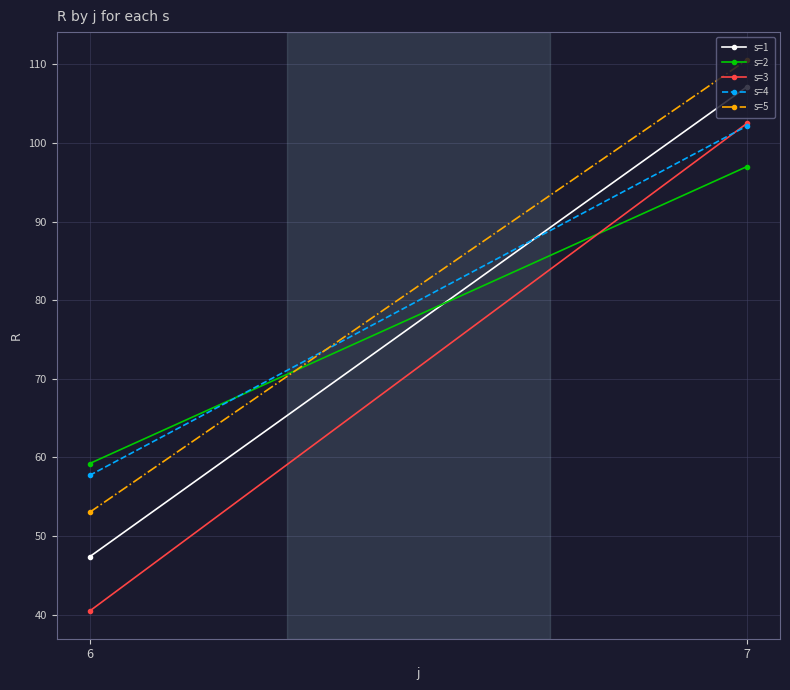

What is the difference between the highest and lowest values at 6?

18.8